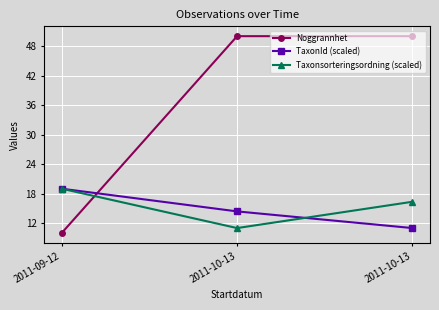

True or false: Taxonsorteringsordning (scaled) has a value of 27.6 at 2011-10-13.

False